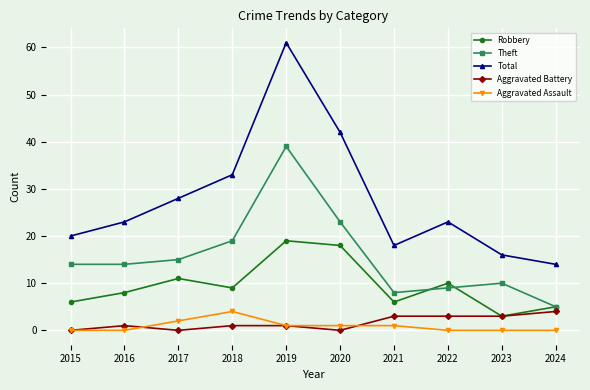

Does the chart display data point markers on the line(s)?

Yes